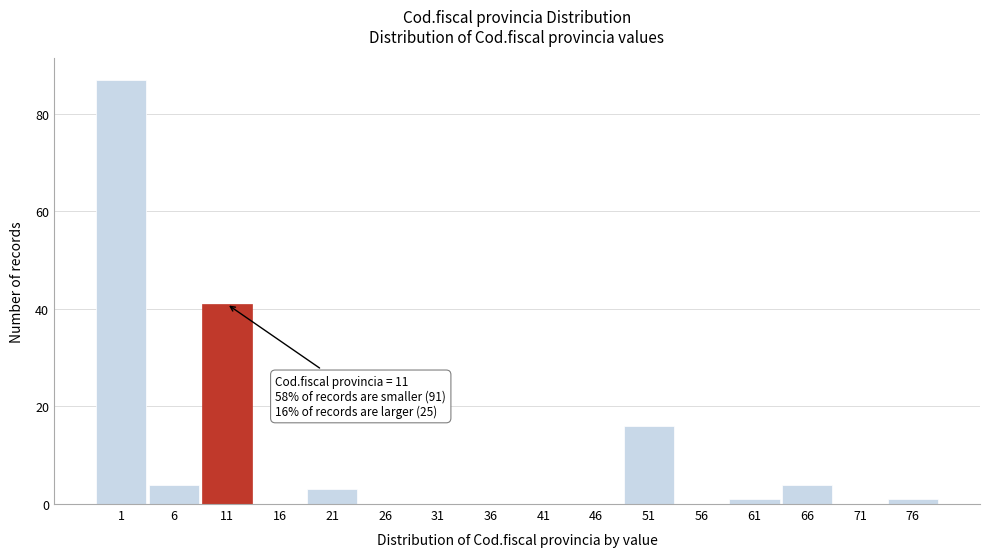

Reading left to right, extract all data points from this chart.

1=87	6=4	11=41	16=0	21=3	26=0	31=0	36=0	41=0	46=0	51=16	56=0	61=1	66=4	71=0	76=1